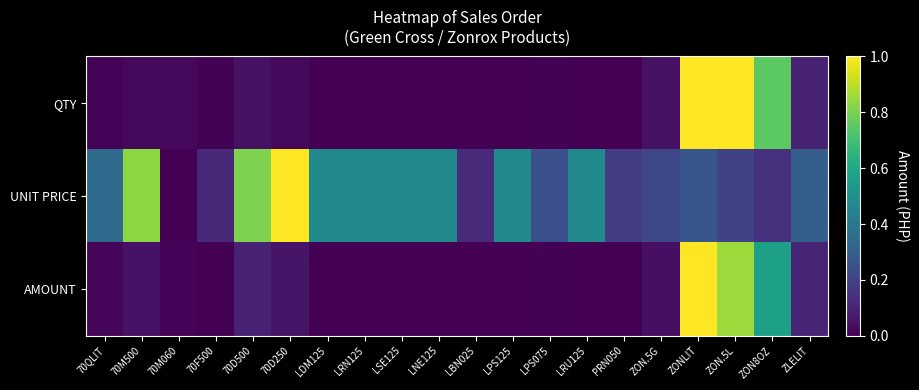

At which category is the sum across all series the highest?

ZONLIT